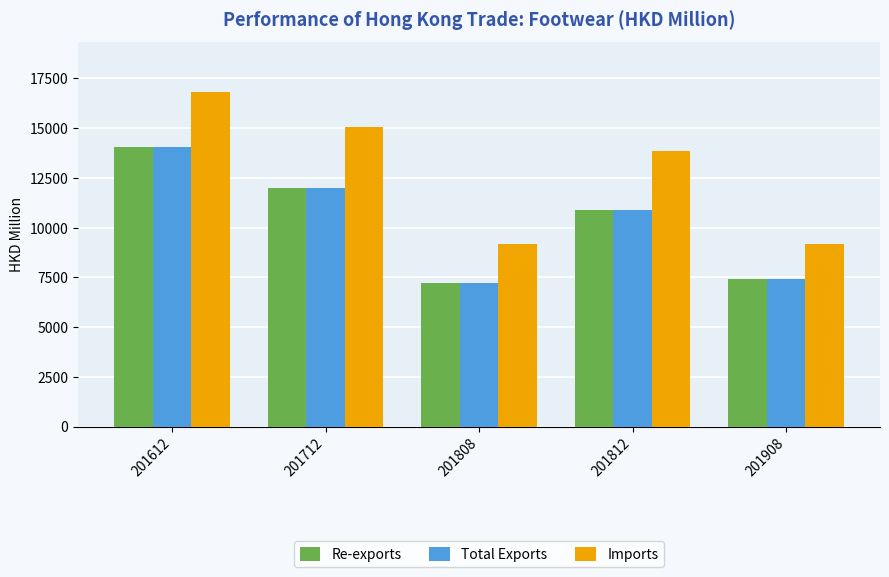

How many bars are there in total?

15